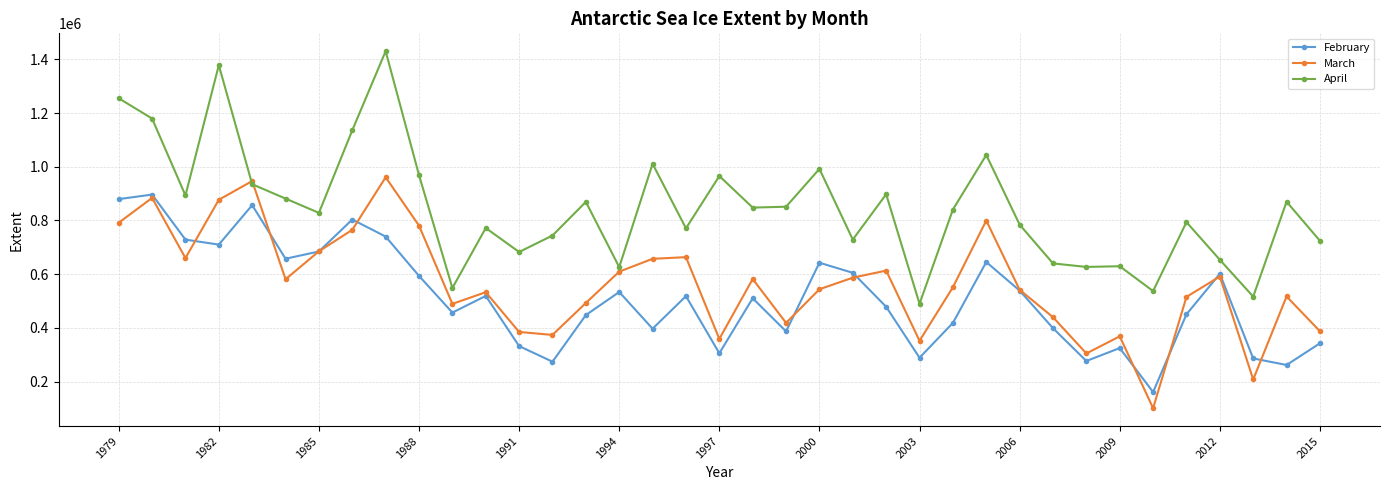

What is the maximum value for March?

960946.8